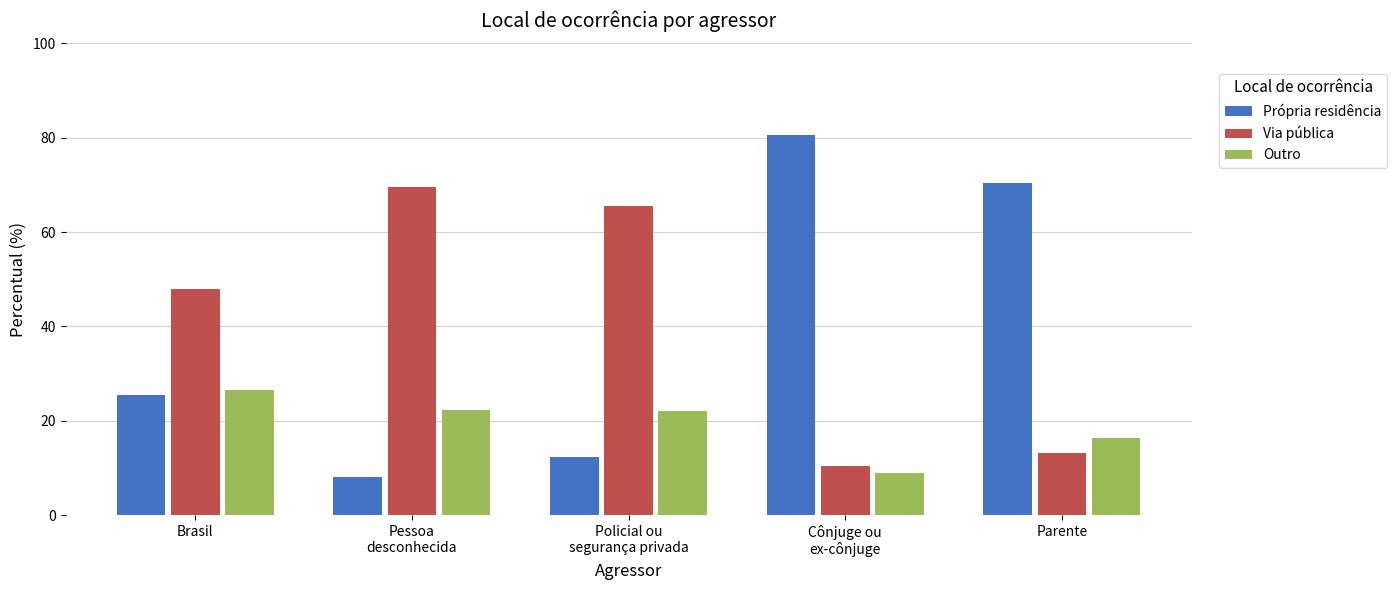

Is the value of Via pública at Parente greater than the value of Própria residência at Policial ou
segurança privada?

Yes